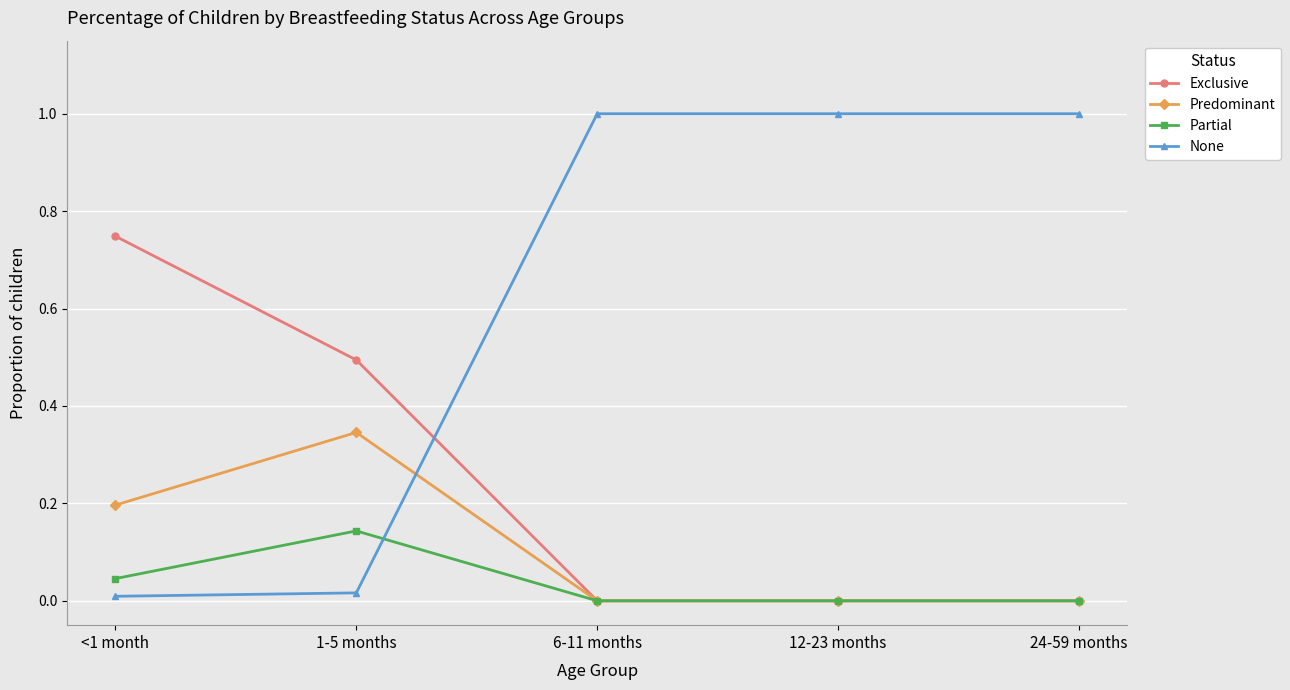

What is the spread (max minus min) of values at 1-5 months?

0.5